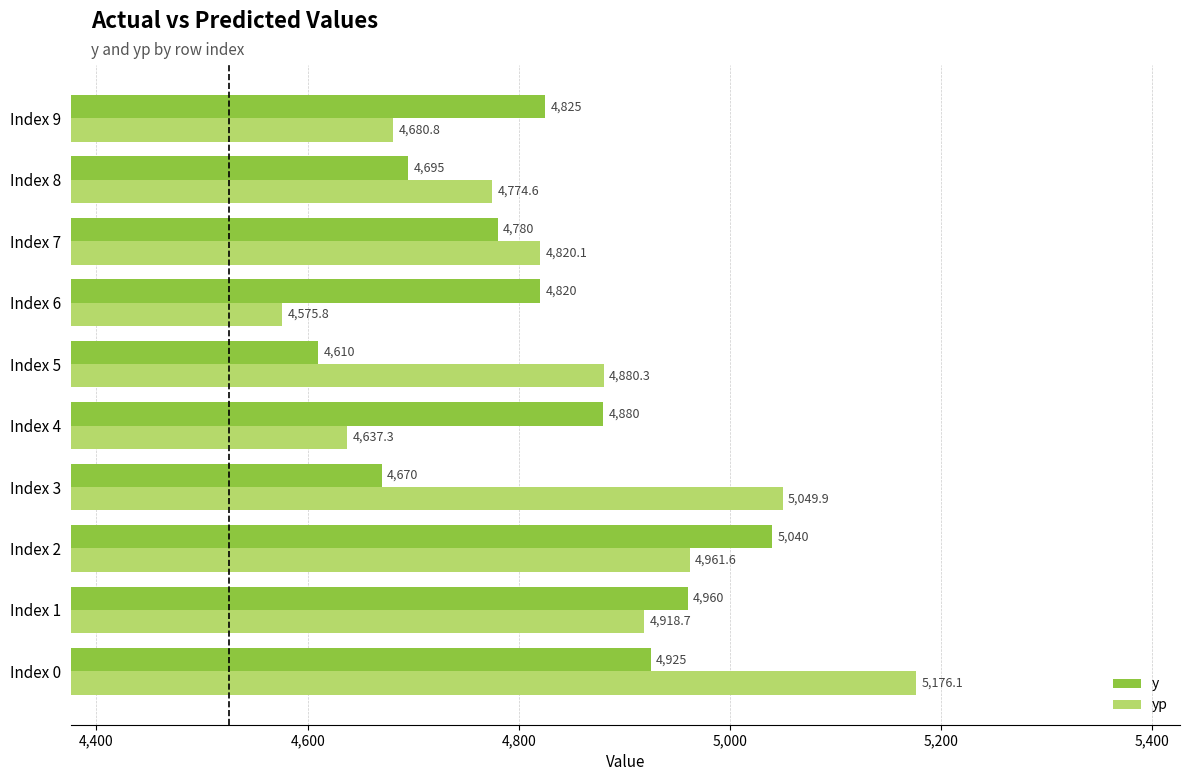

What is the difference between the maximum and minimum values in the yp series?

600.2